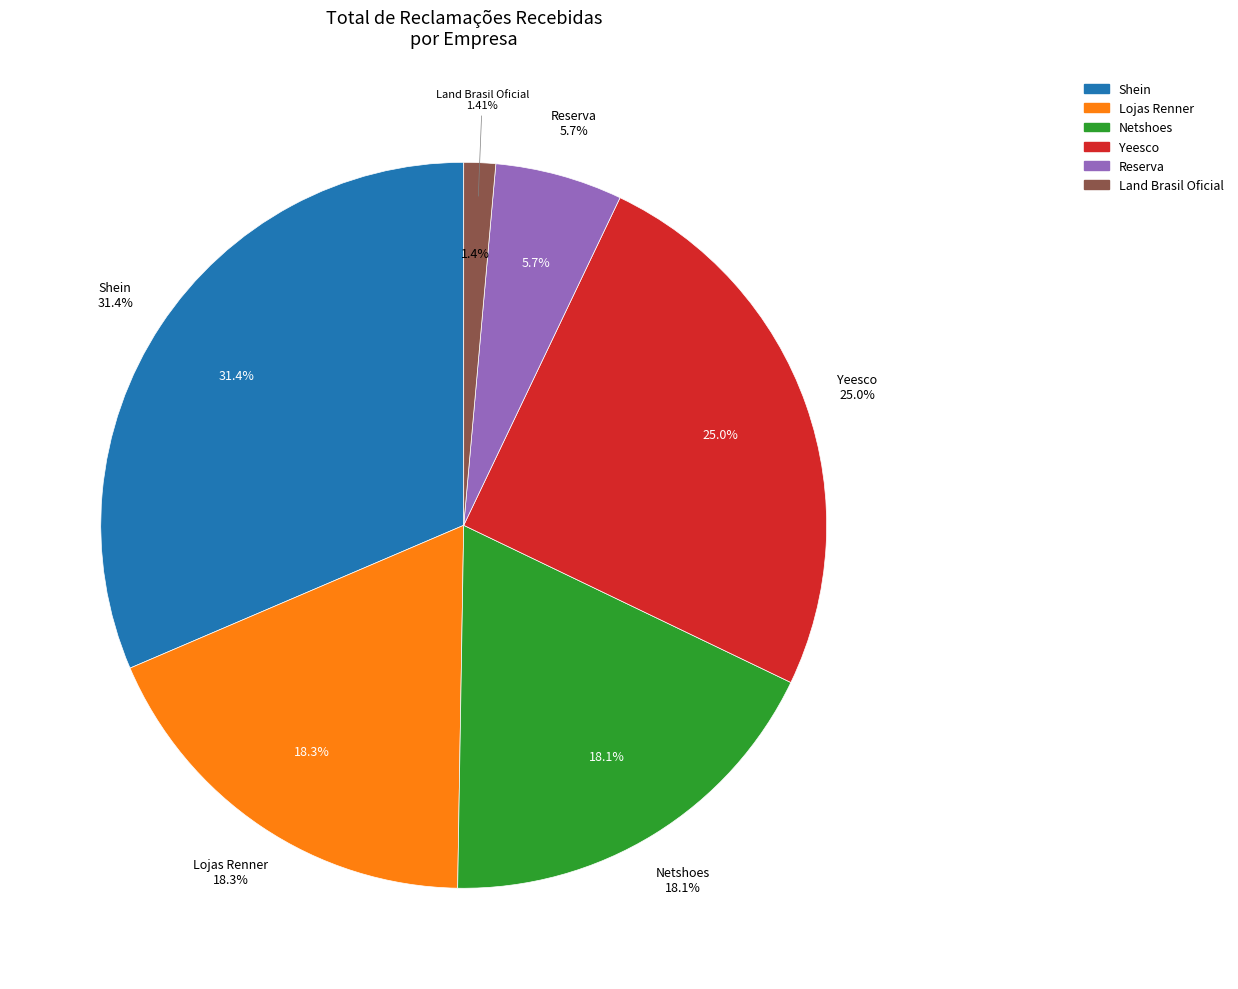

Is there any slice that represents more than half of the pie?

No